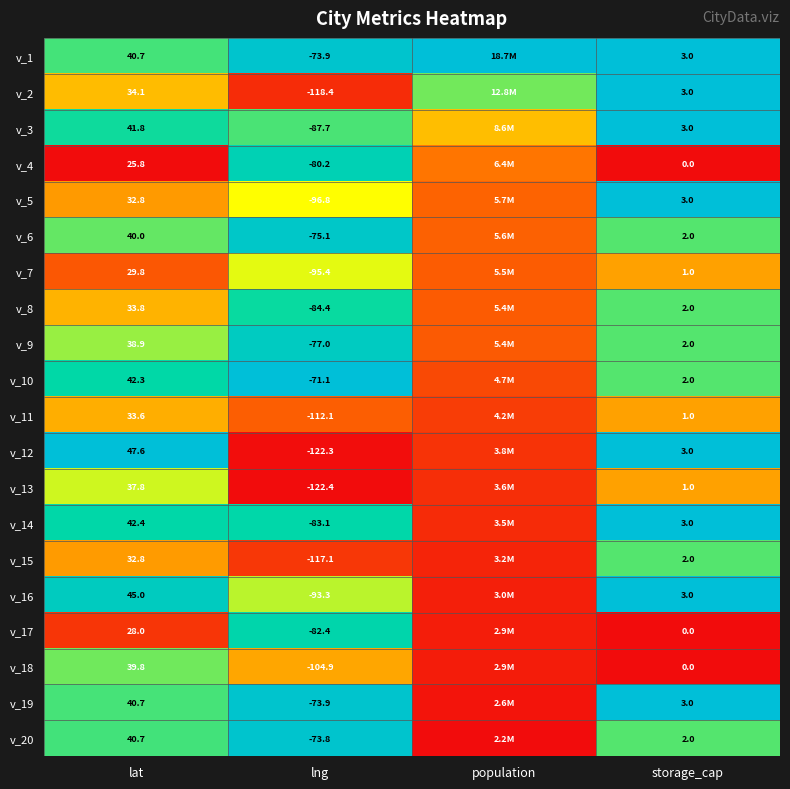

Is the value of v_7 at lat greater than the value of v_16 at storage_cap?

Yes